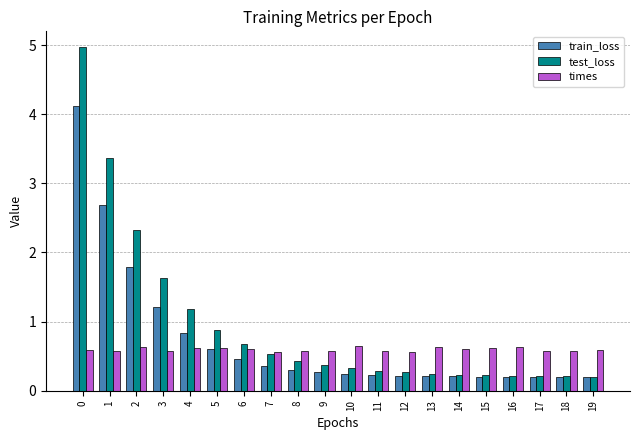

What is the value of the train_loss bar at the 17th from the left?

0.2